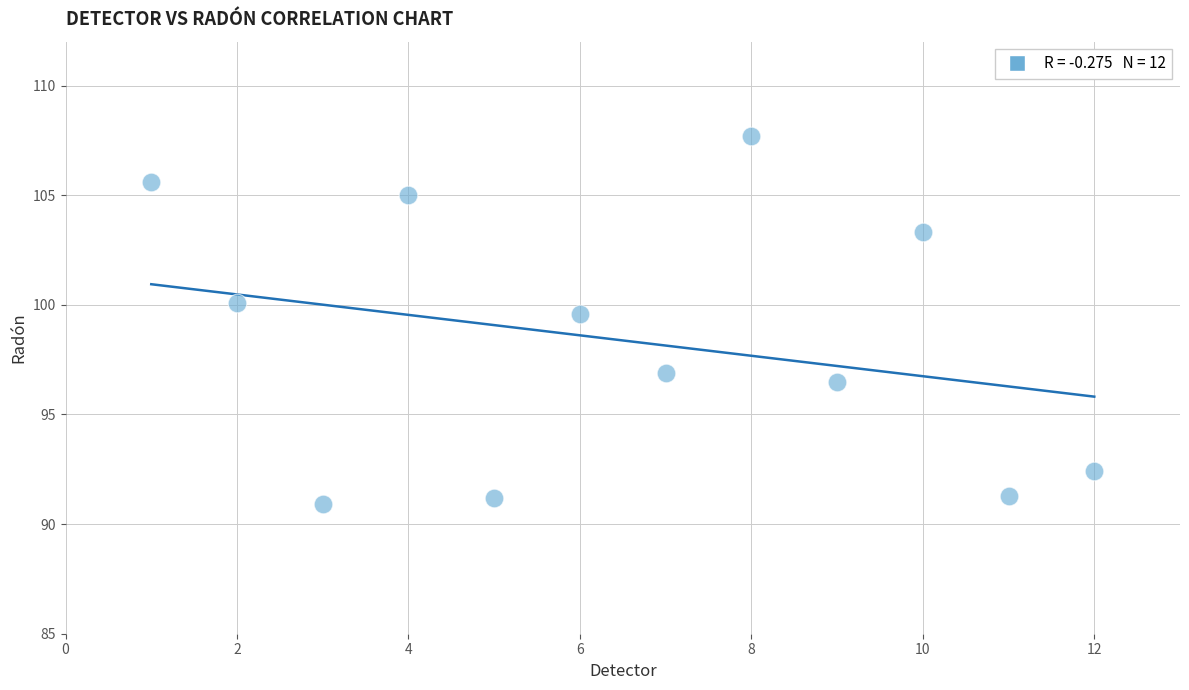

What Y value in the scatter plot is closest to 99?

99.6